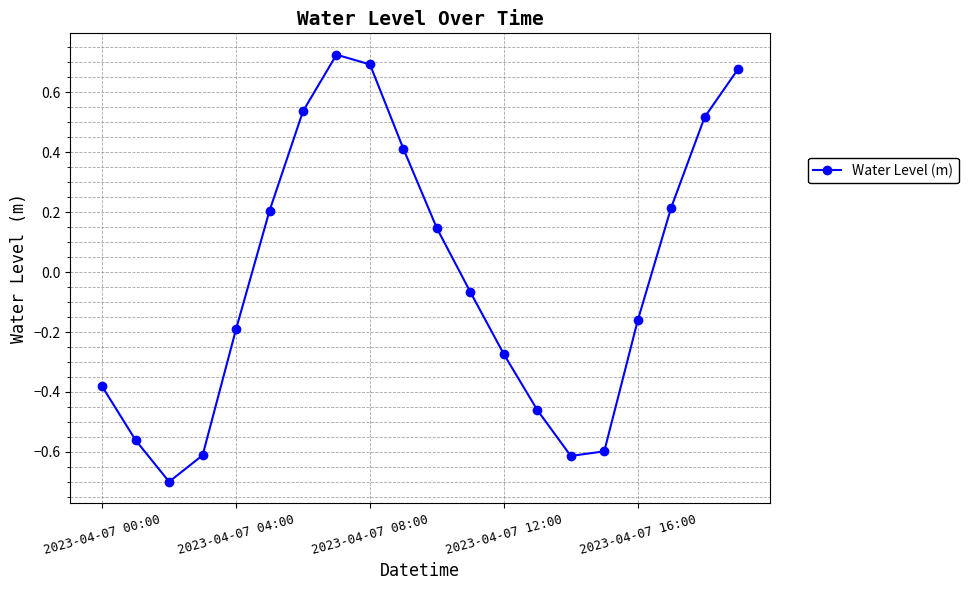

What is the difference between the maximum and second lowest values?

1.3